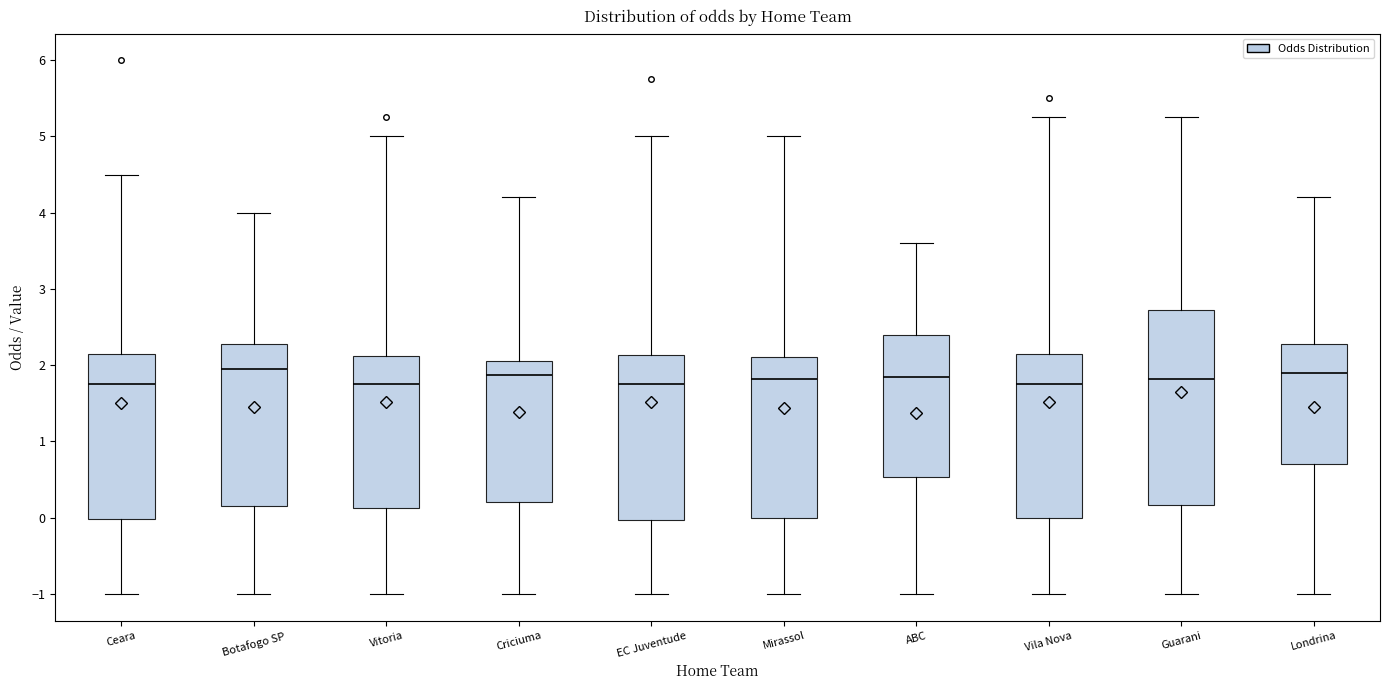

Comparing the boxes themselves (not the whiskers), which one is the tallest?

Guarani